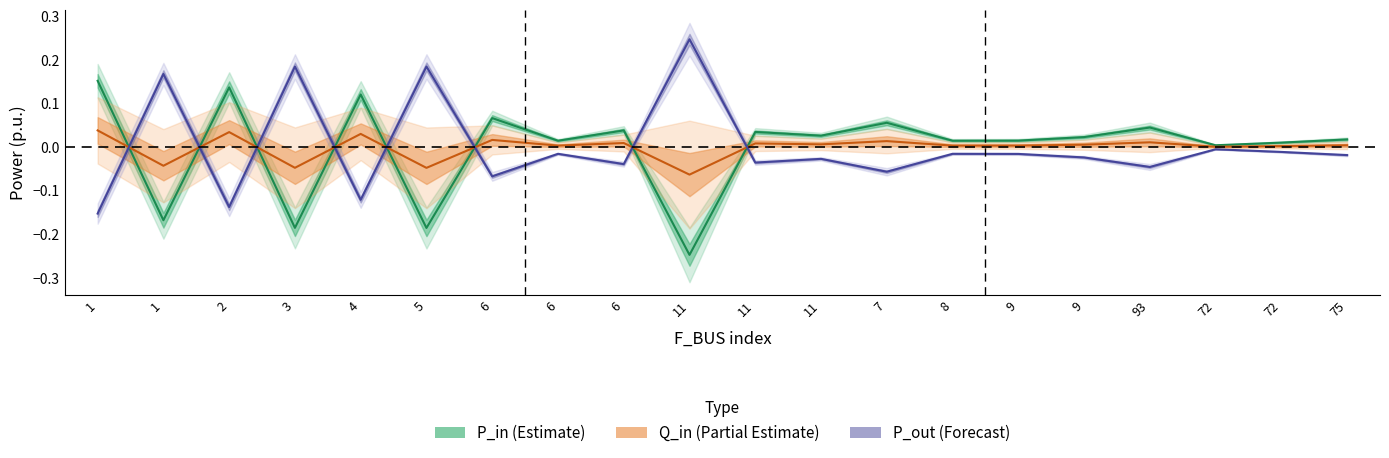

Which series has the widest spread of values?

P_out (Forecast)